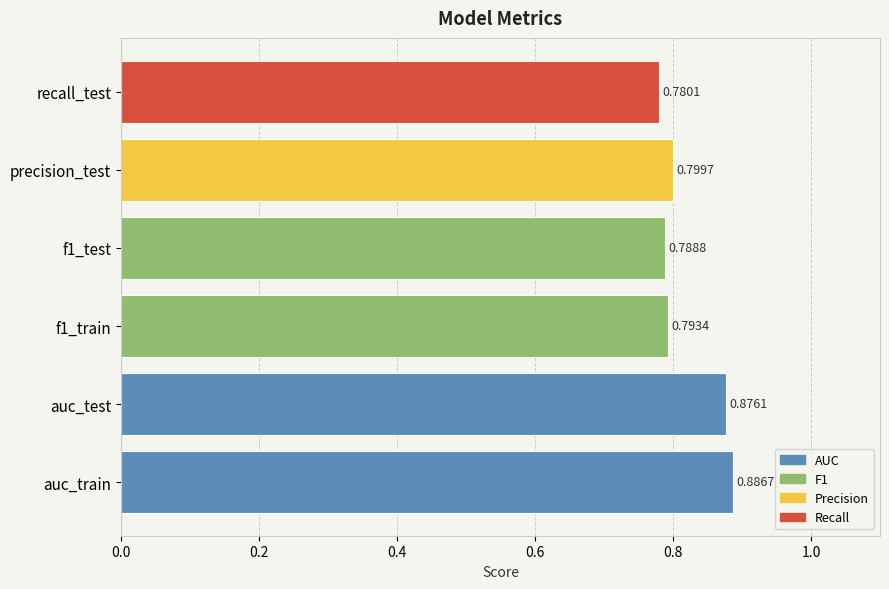

At which label is the value closest to 0?

recall_test